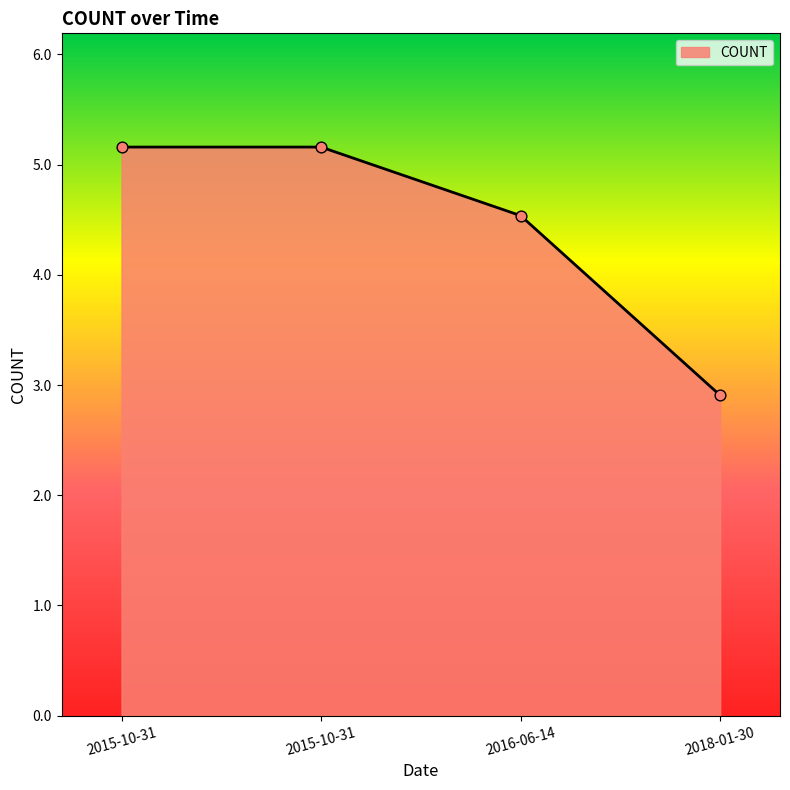

Does the chart have visible grid lines?

No